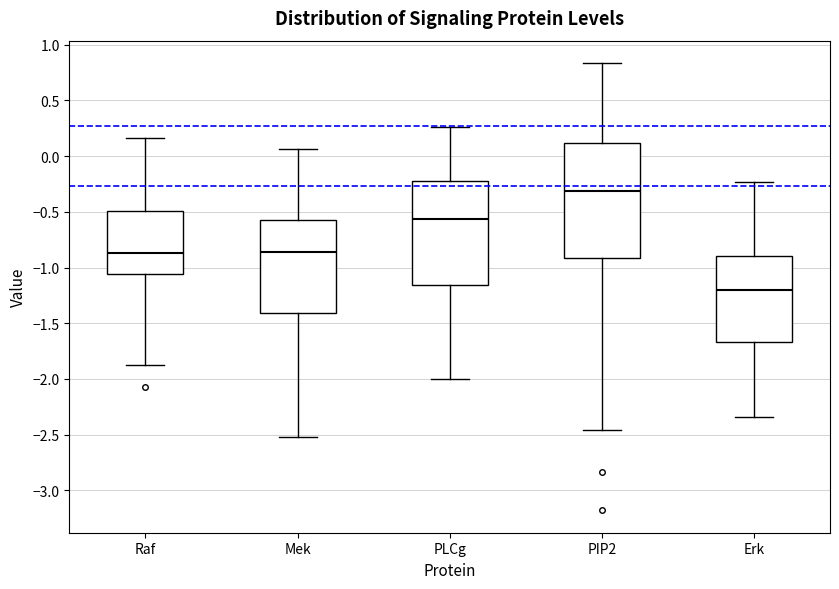

Which box is the tallest, from its lower edge to its upper edge?

PIP2